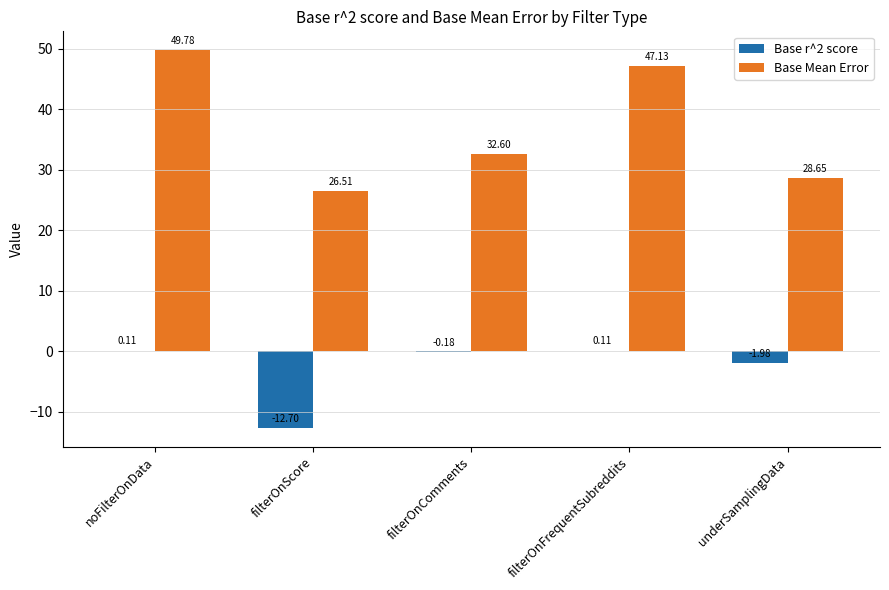

What is the total value across all series at underSamplingData?

26.7